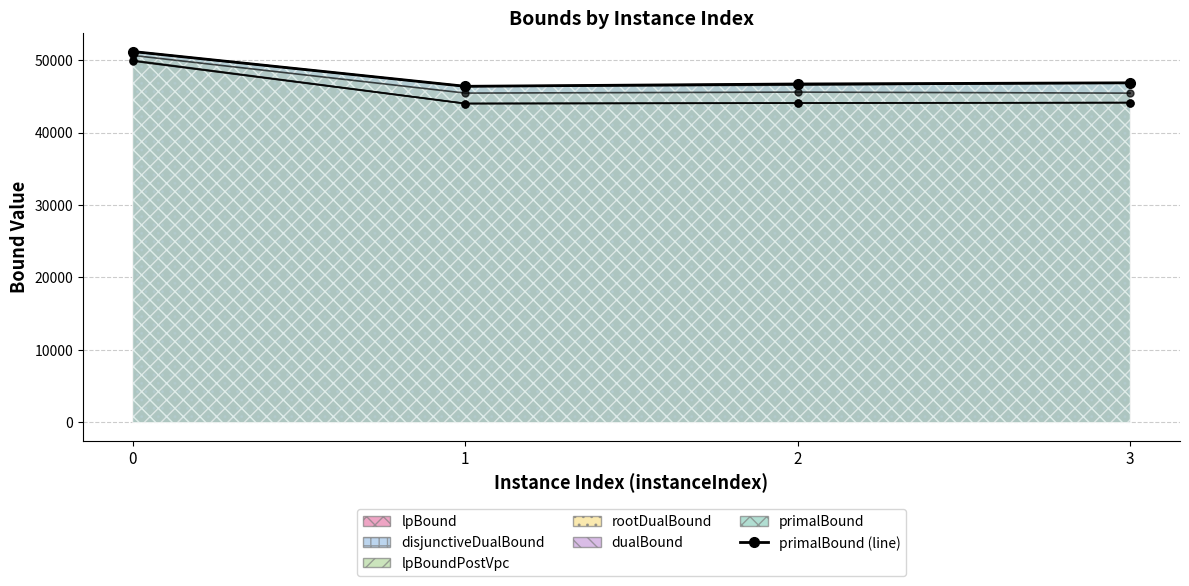

How many lines are shown in the chart?

1